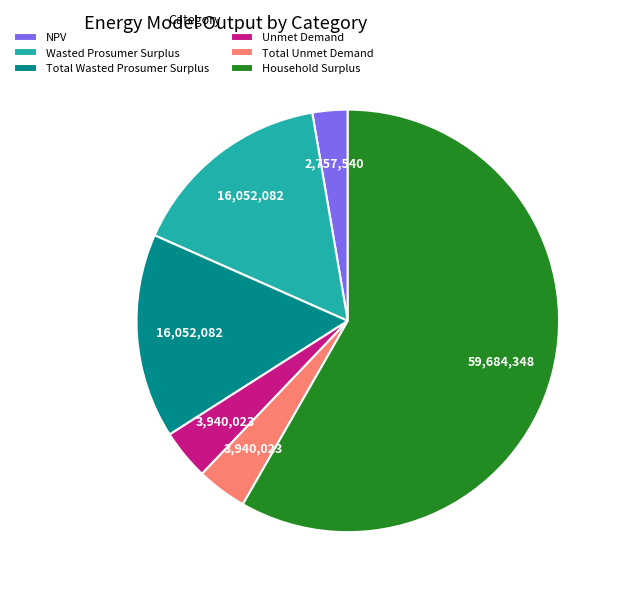

Do NPV and Total Wasted Prosumer Surplus together represent more than half of the pie?

No